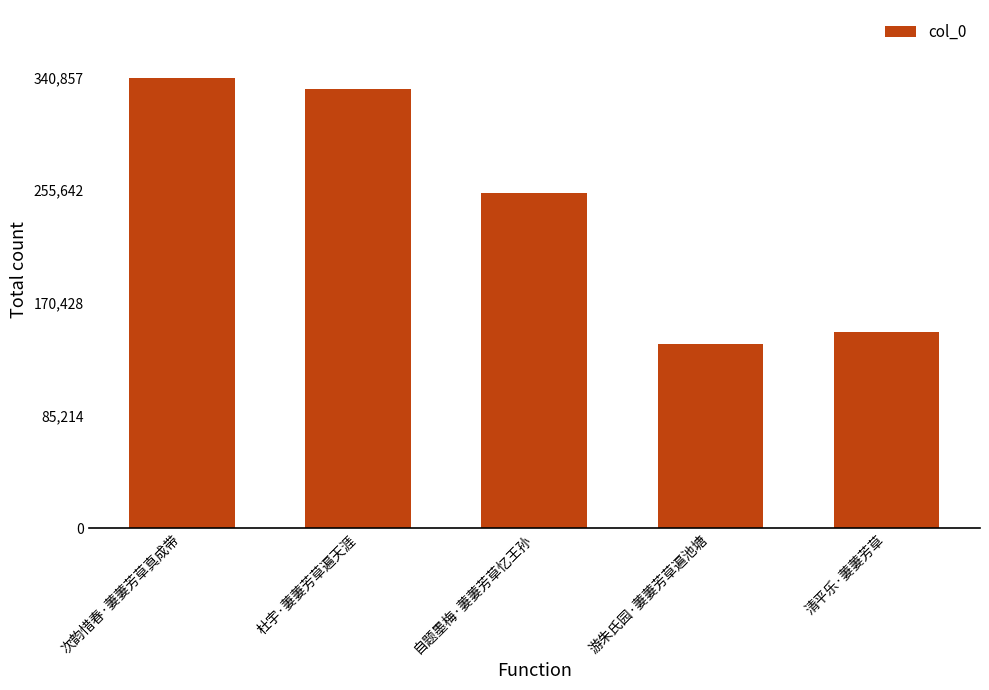

Reading left to right, transcribe all the data shown in this chart.

次韵惜春·萋萋芳草真成带=340857	杜宇·萋萋芳草遍天涯=332288	自题墨梅·萋萋芳草忆王孙=253599	游朱氏园·萋萋芳草遍池塘=139293	清平乐·萋萋芳草=148245